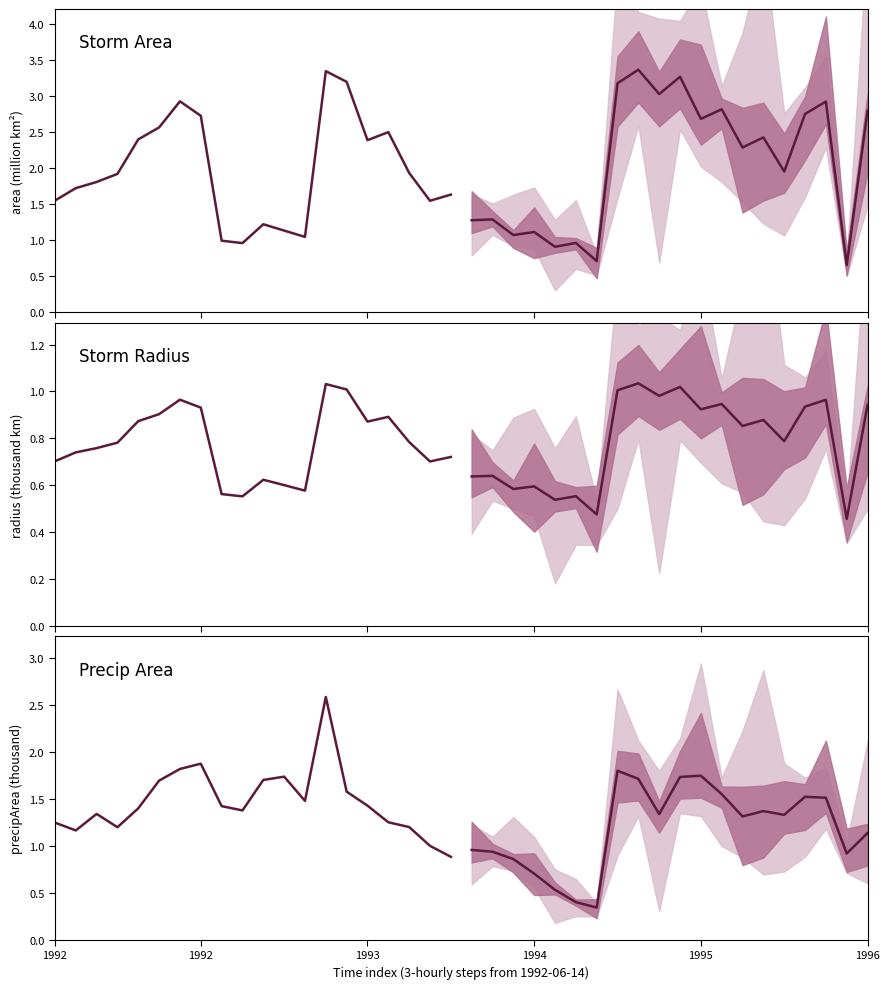

Is it true that Storm Radius equals 0.8 at 8?

False